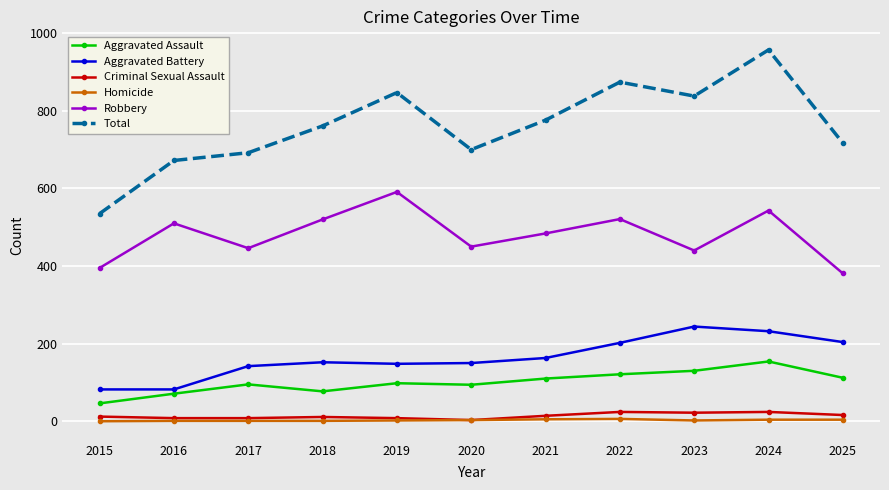

Read the Criminal Sexual Assault value at 2022.

24